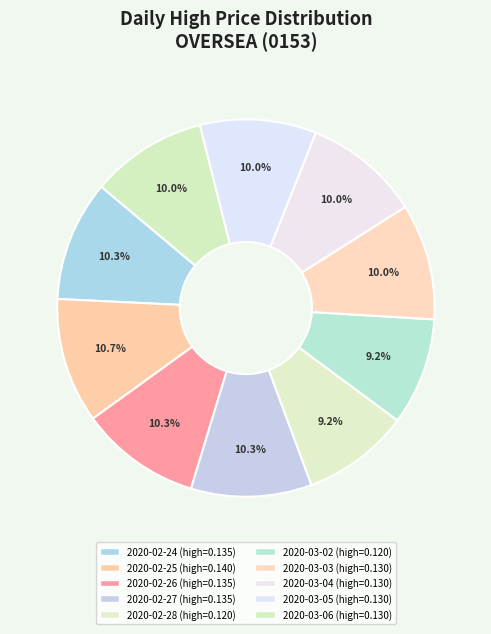

To the nearest percent, what is the combined percentage of 2020-02-24 and 2020-02-25?

21%